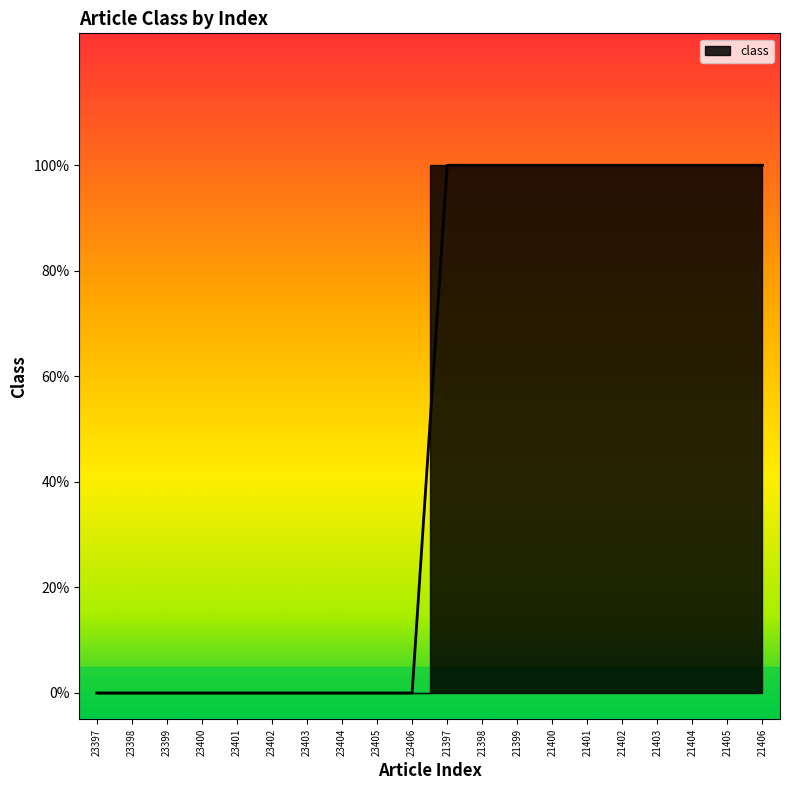

True or false: the data shows 0 at 23403.

False